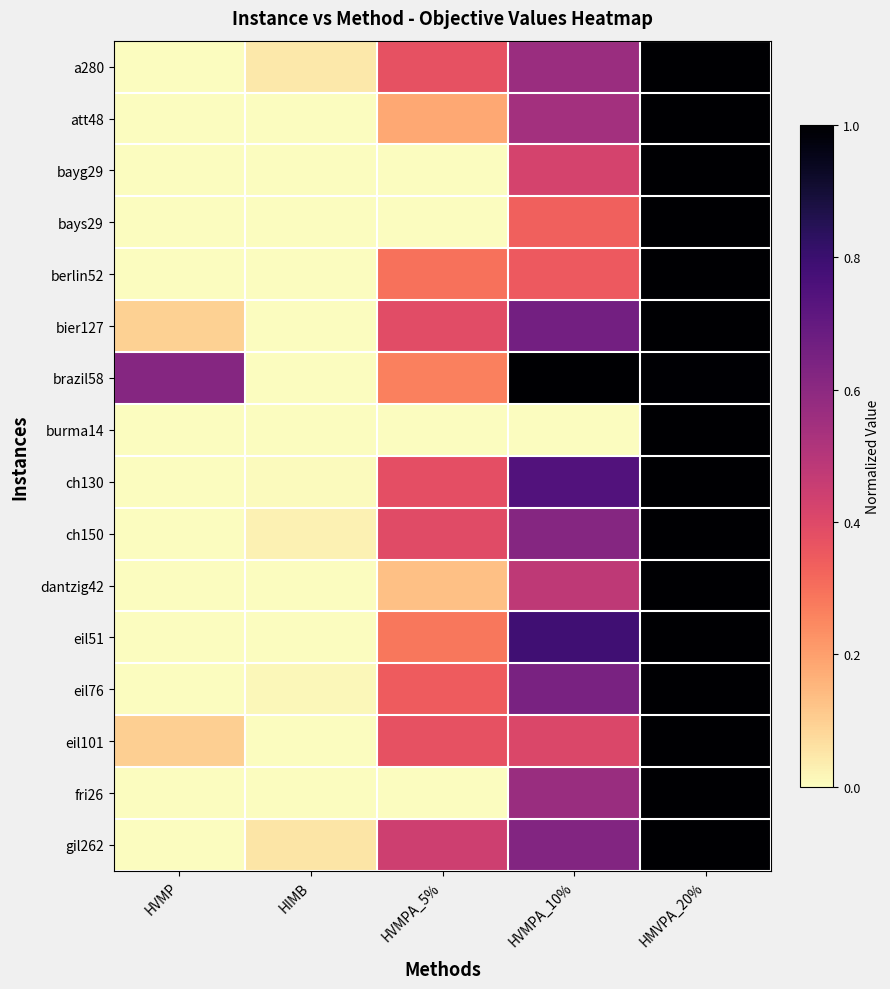

Between HIMB and HVMP, which is larger?

HIMB